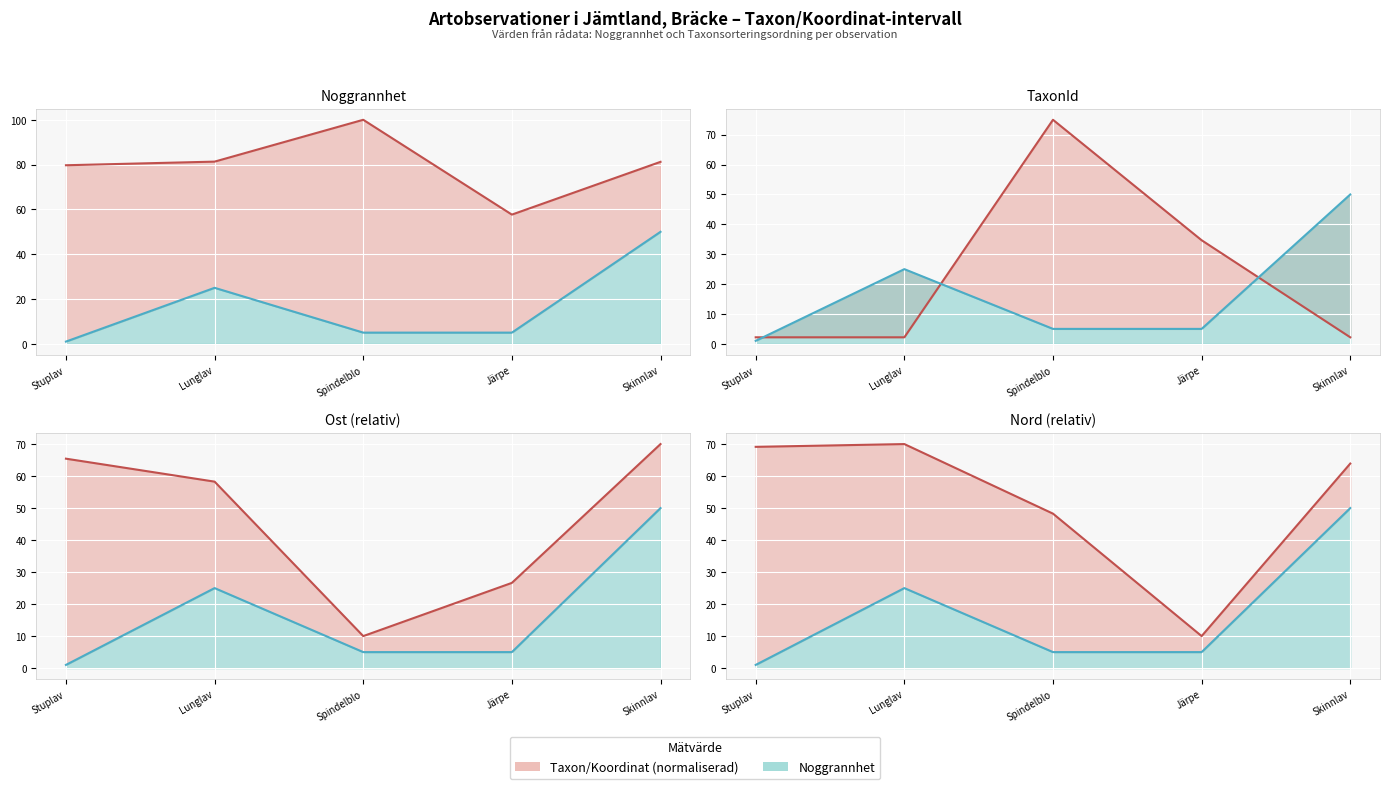

What is the value of the Ost (skalad) (linje) point at the 5th from the left?

70.0